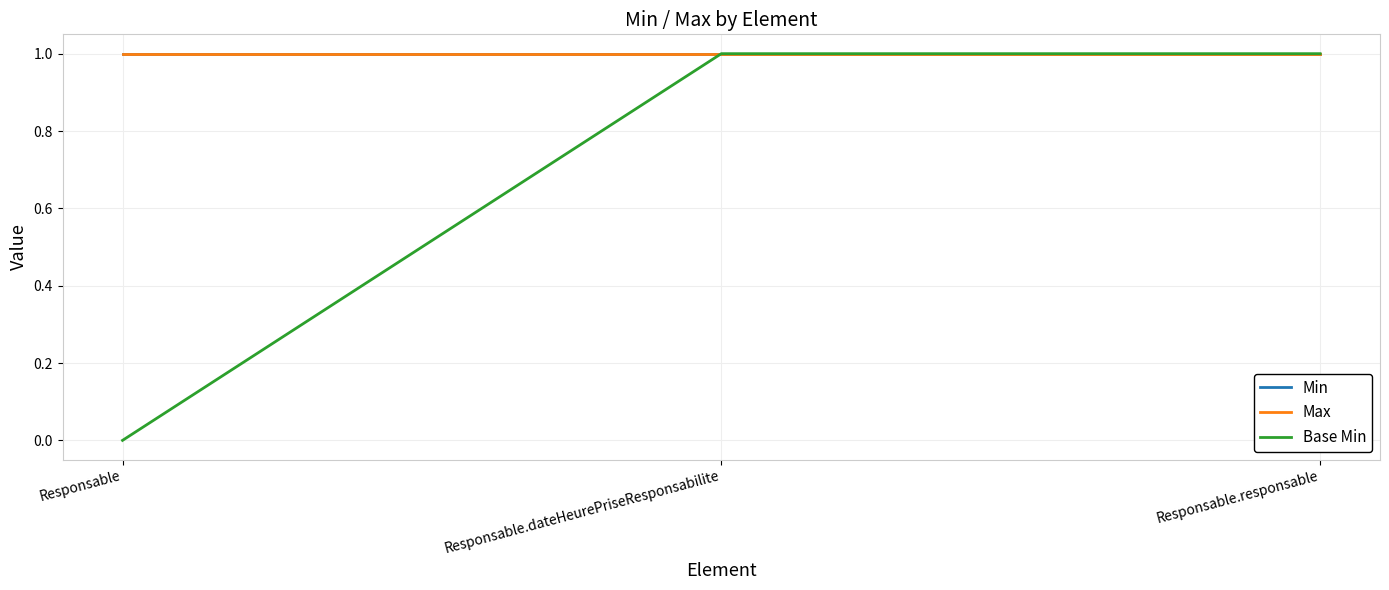

What is the total value across all series at Responsable.responsable?

3